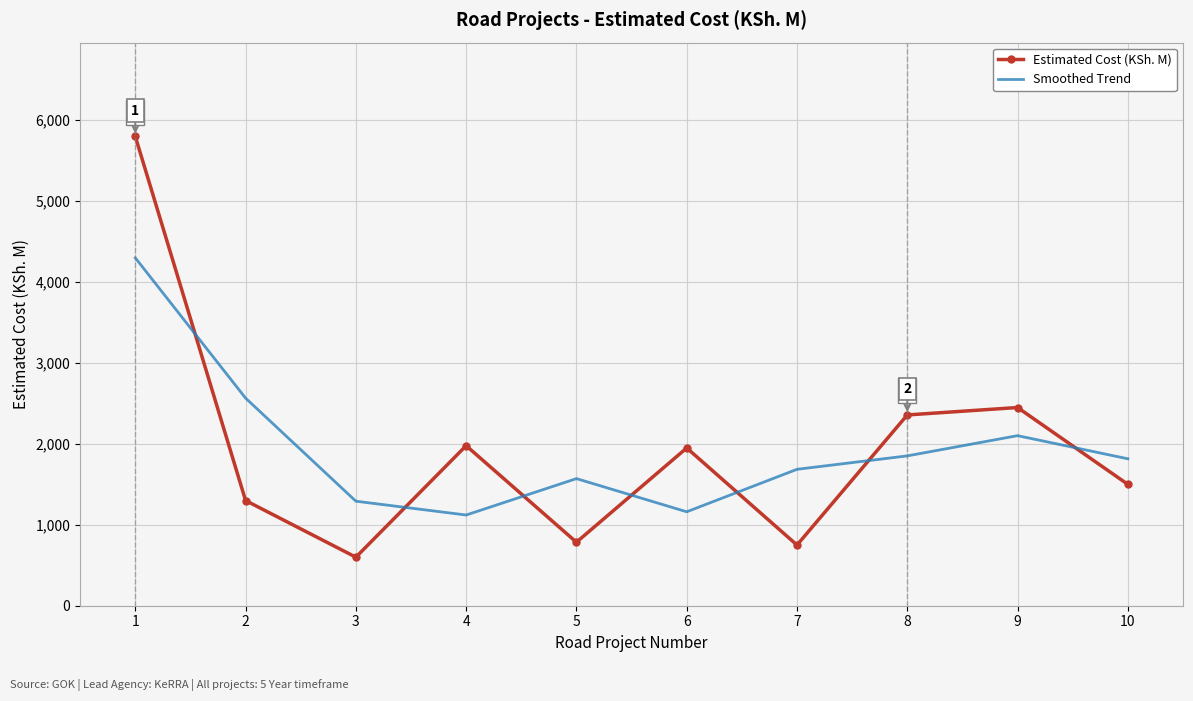

At 8, list the series in order from smallest to largest.

Smoothed Trend, Estimated Cost (KSh. M)